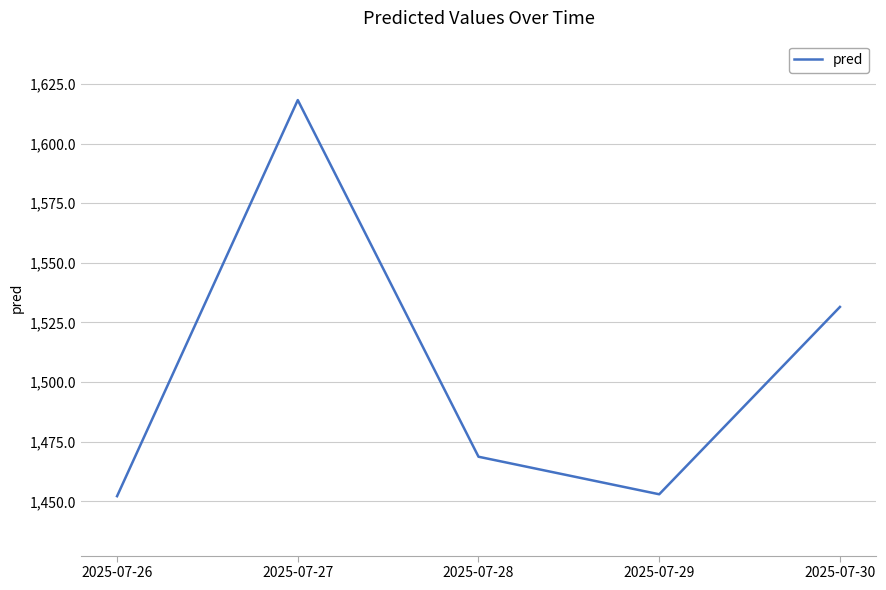

Where is the data nearest to the value 1535?

2025-07-30